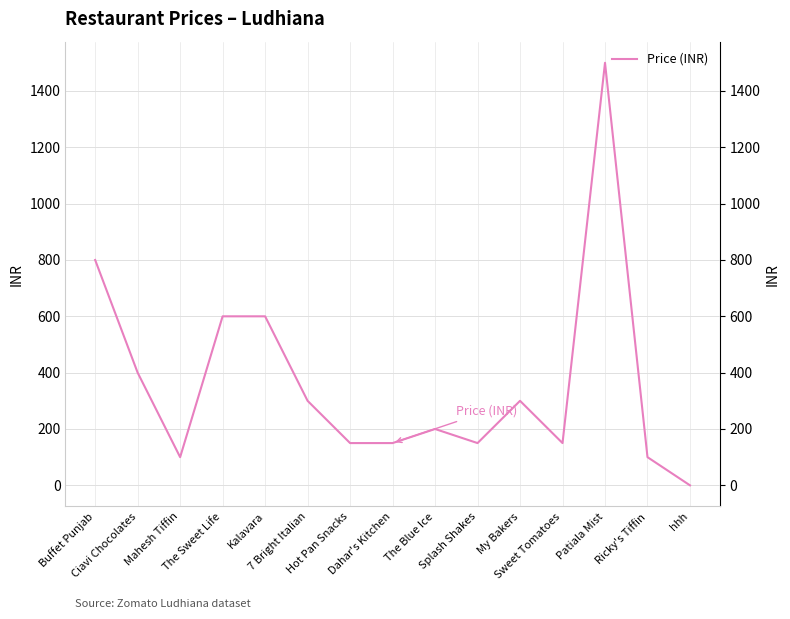

Is it true that the value at Sweet Tomatoes is 150?

True